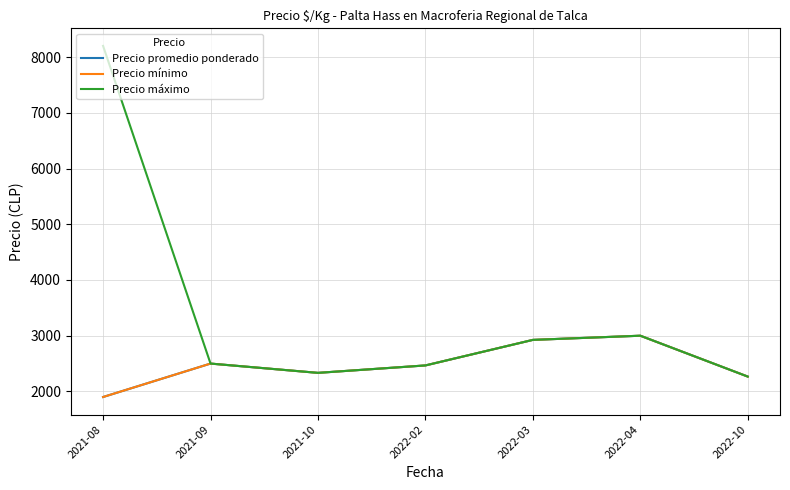

Which series has the largest range (max minus min)?

Precio máximo